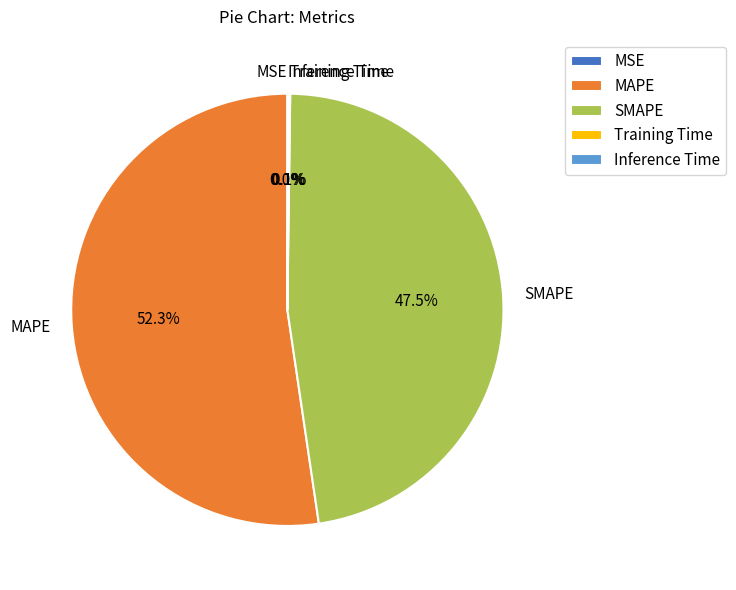

Which category has the biggest portion of the pie?

MAPE